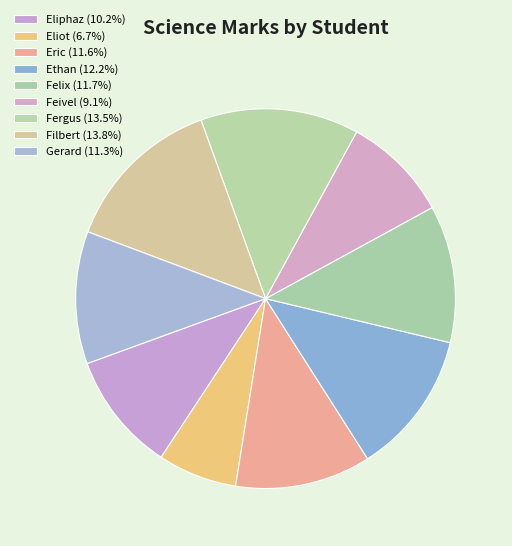

Count the number of slices in the pie.

9